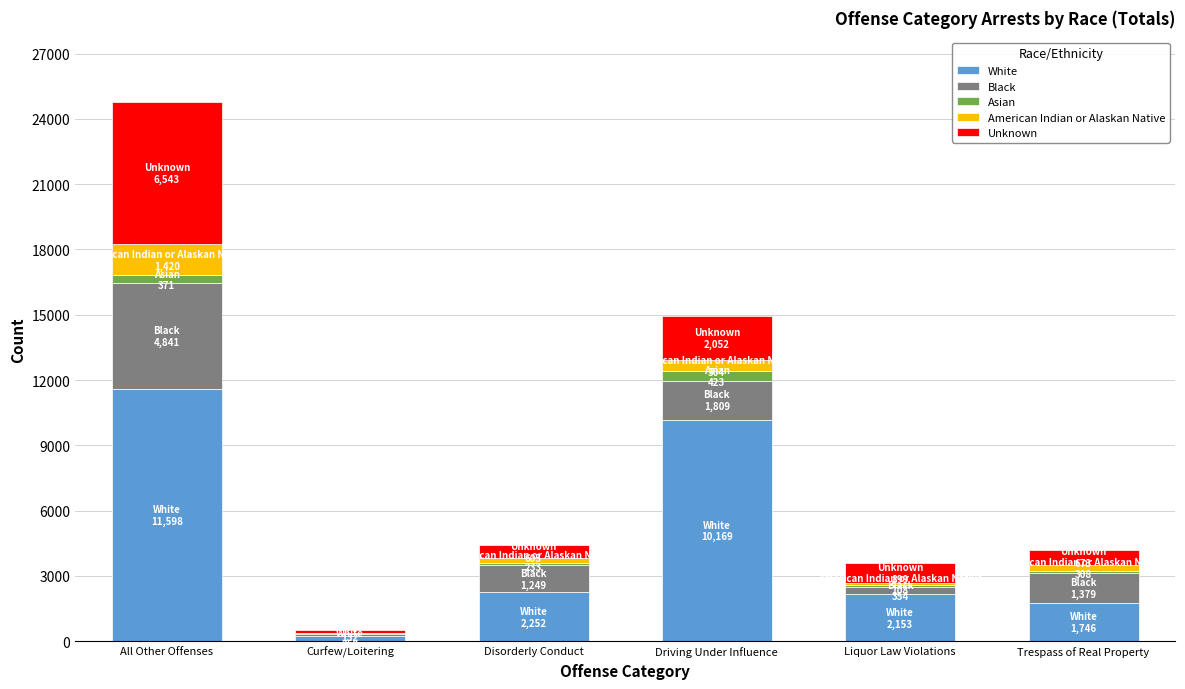

At which category is the sum across all series the highest?

All Other Offenses